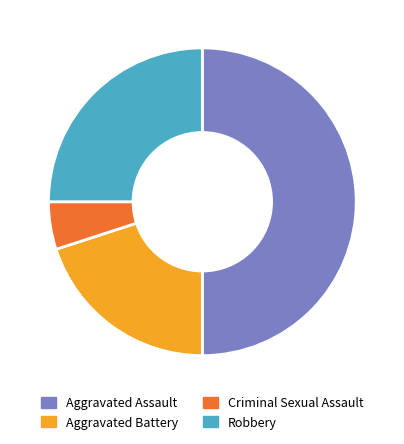

Does Criminal Sexual Assault represent more than half of the total?

No